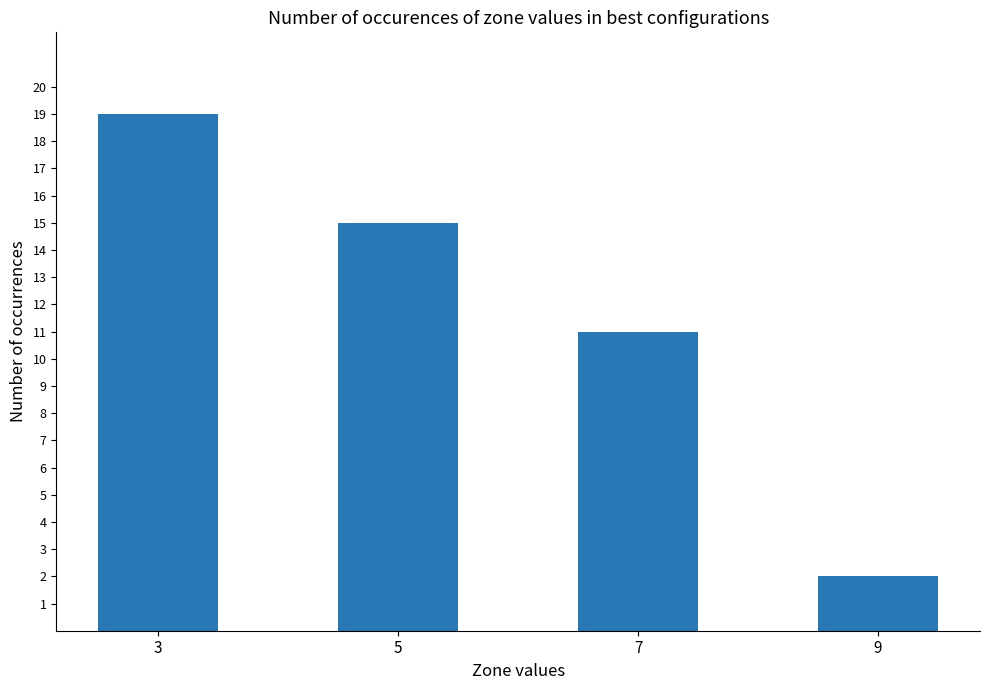

Reading right to left, transcribe all the data shown in this chart.

9=2	7=11	5=15	3=19